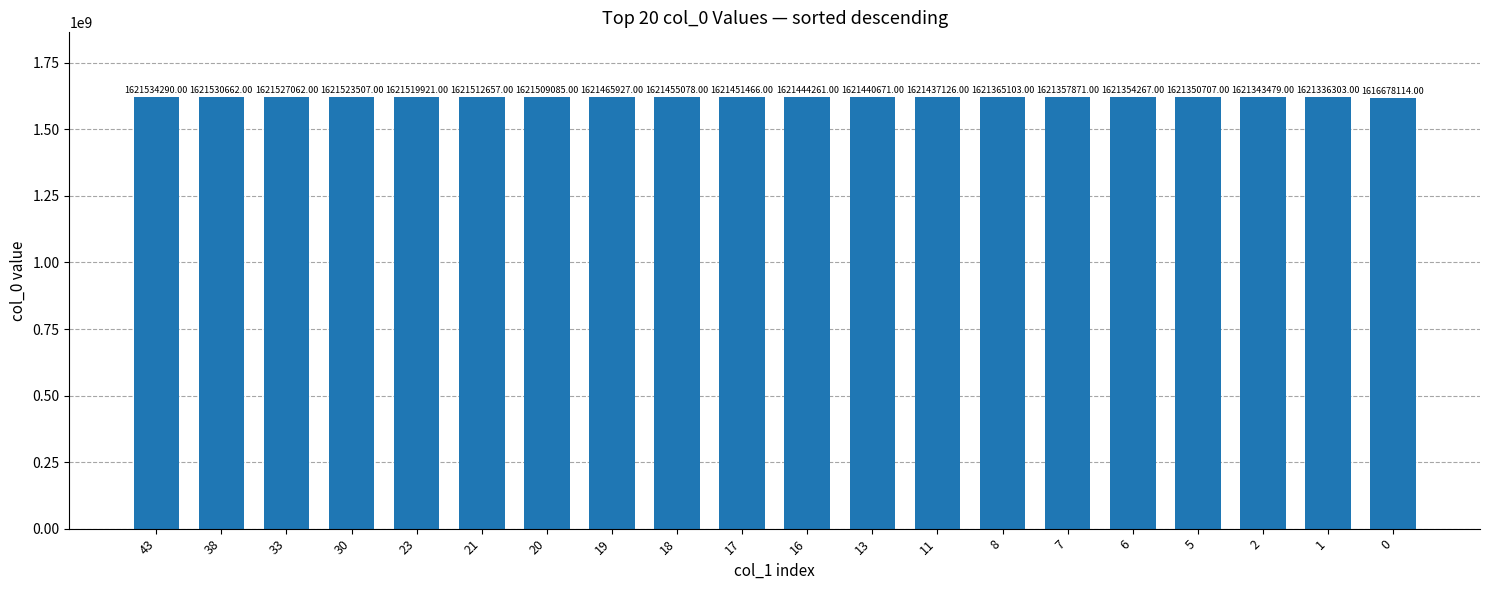

What is the maximum value shown in the chart?

1621534290